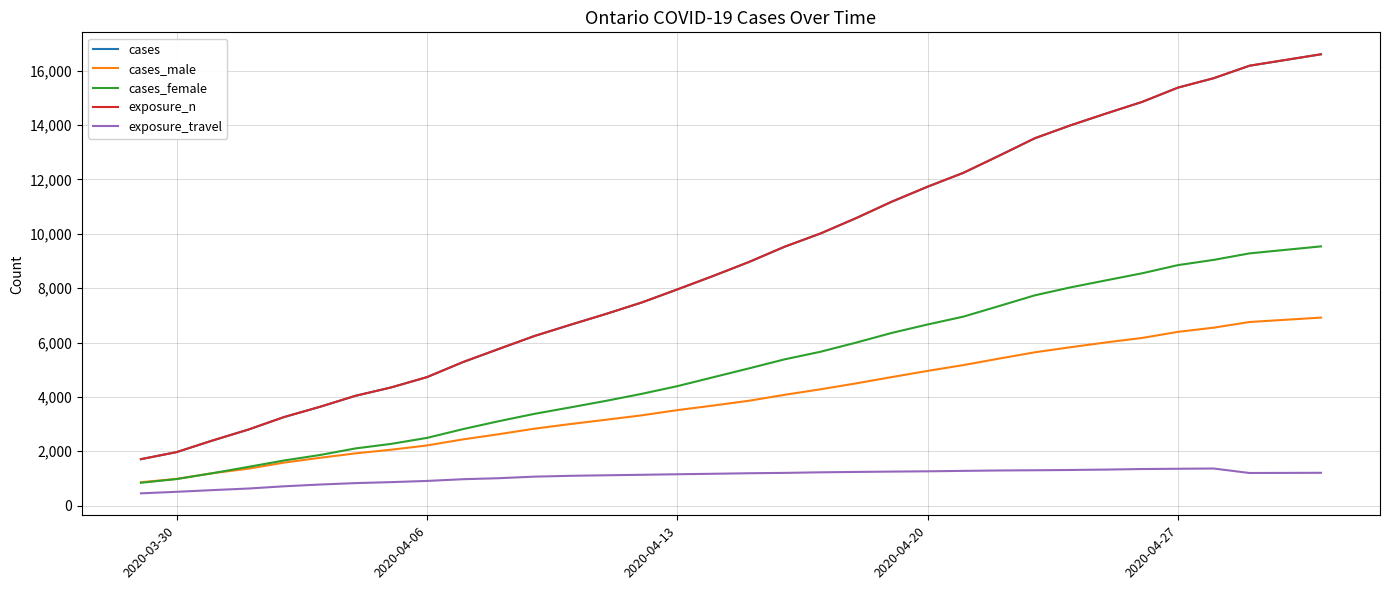

True or false: exposure_travel and cases_female intersect in this chart.

False